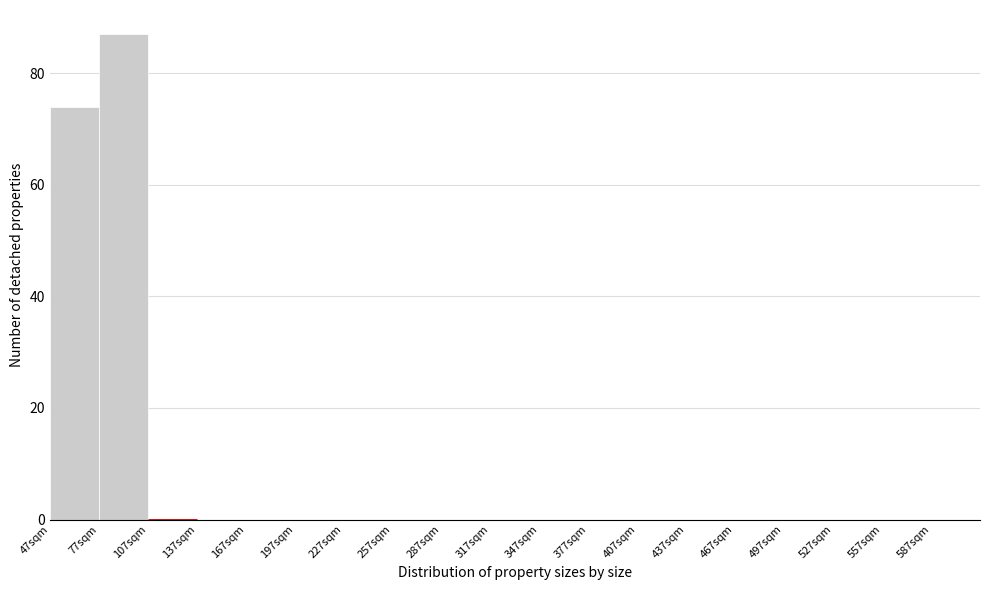

What is the height of the bar covering 47 to 77 on the x-axis? Neither the bar edges nor the heights are printed on the chart, so give them approximately, as read against the axes.

74